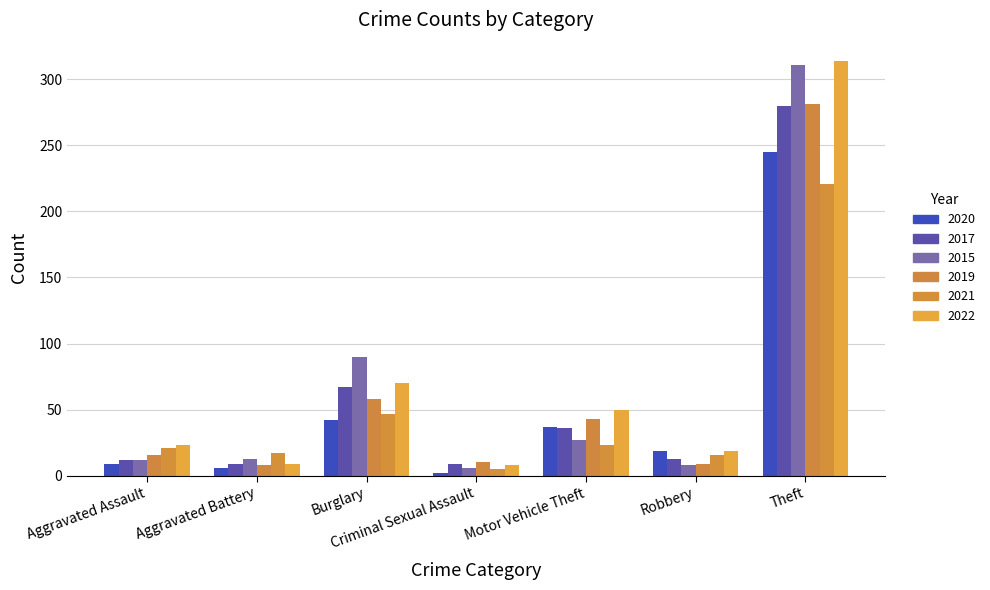

What is the sum of all 2019 values?

425